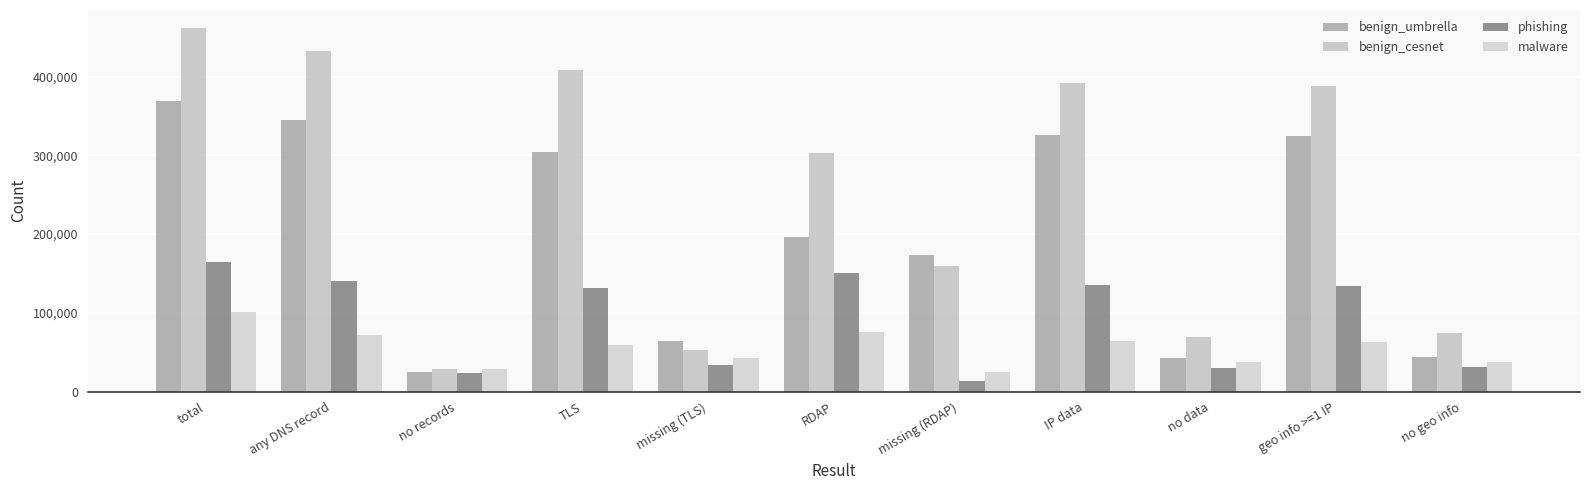

What value does the benign_umbrella series have at no data, to the nearest 100?

42700